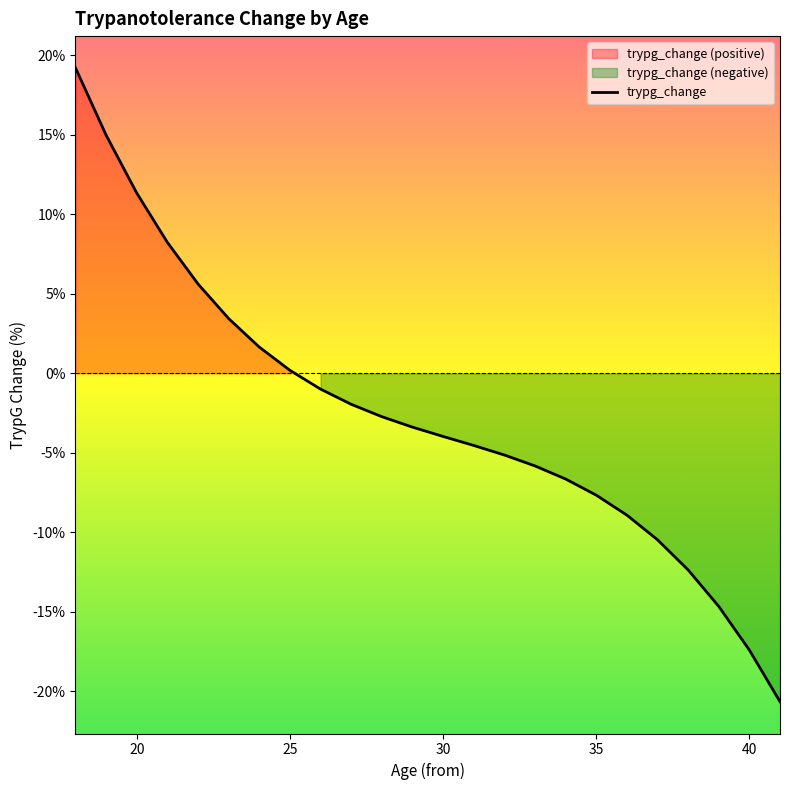

What is the lowest value of the trypg_change series?

-20.7